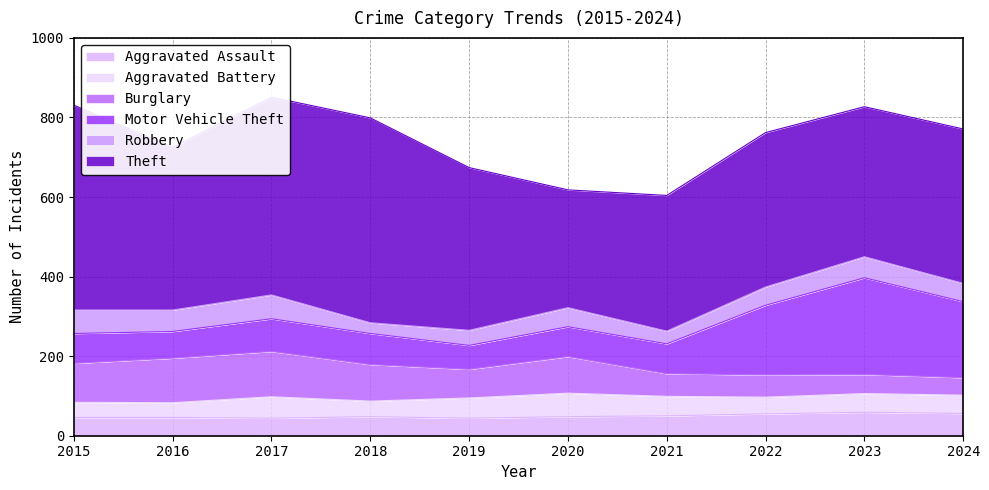

Reading left to right, what are all the values shown in this chart?

Aggravated Assault: 2015=46	2016=46	2017=44	2018=48	2019=44	2020=48	2021=50	2022=55	2023=59	2024=56
Aggravated Battery: 2015=38	2016=37	2017=54	2018=39	2019=51	2020=59	2021=49	2022=42	2023=47	2024=46
Burglary: 2015=98	2016=112	2017=114	2018=92	2019=72	2020=92	2021=57	2022=56	2023=48	2024=44
Motor Vehicle Theft: 2015=75	2016=67	2017=82	2018=78	2019=60	2020=75	2021=75	2022=175	2023=243	2024=191
Robbery: 2015=59	2016=54	2017=60	2018=27	2019=38	2020=48	2021=32	2022=46	2023=53	2024=46
Theft: 2015=515	2016=409	2017=497	2018=515	2019=409	2020=296	2021=341	2022=388	2023=377	2024=388